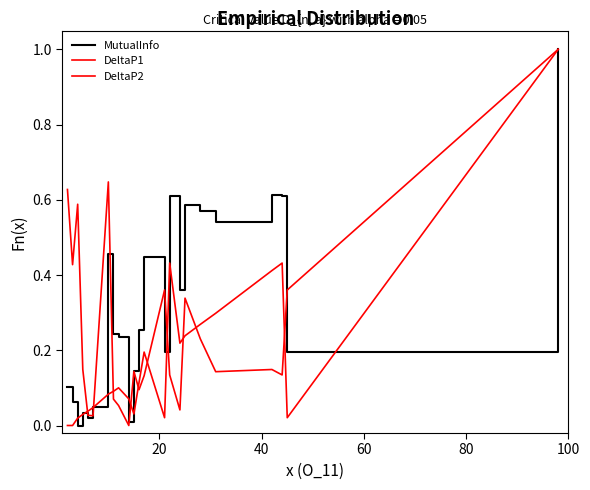

Does the chart have visible grid lines?

No